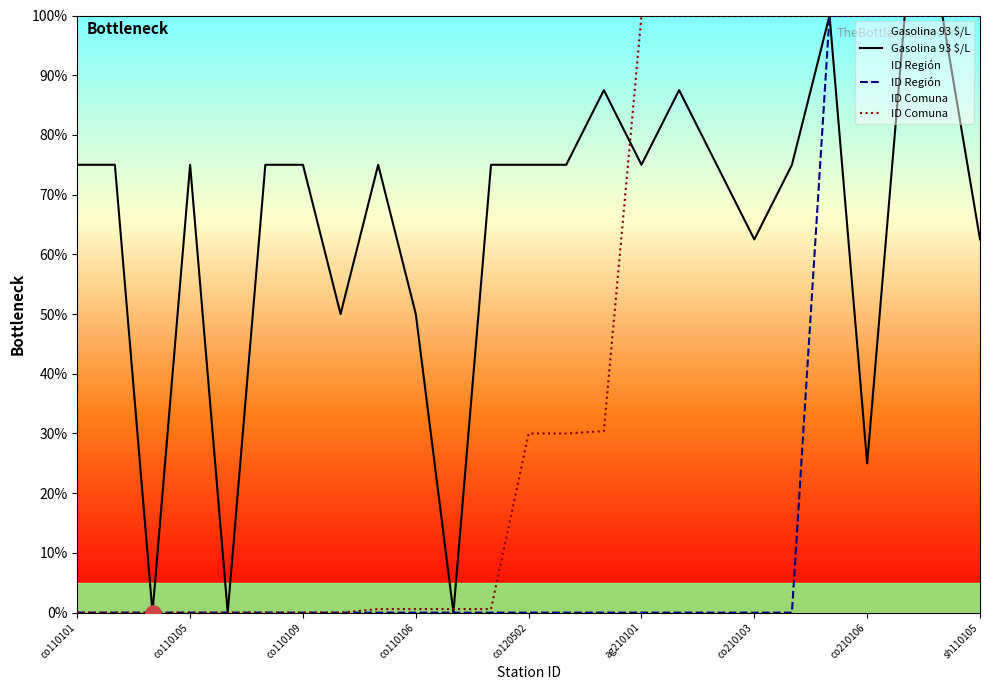

What are all the series names shown in the legend?

Gasolina 93 $/L, ID Región, ID Comuna